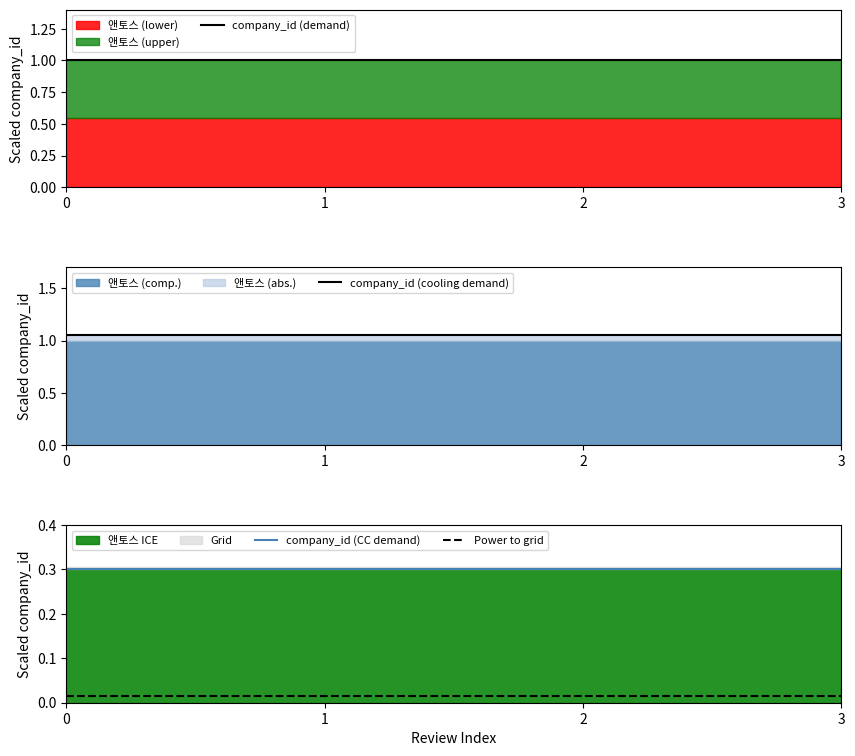

True or false: company_id (CC demand) and Power to grid cross at least once.

False